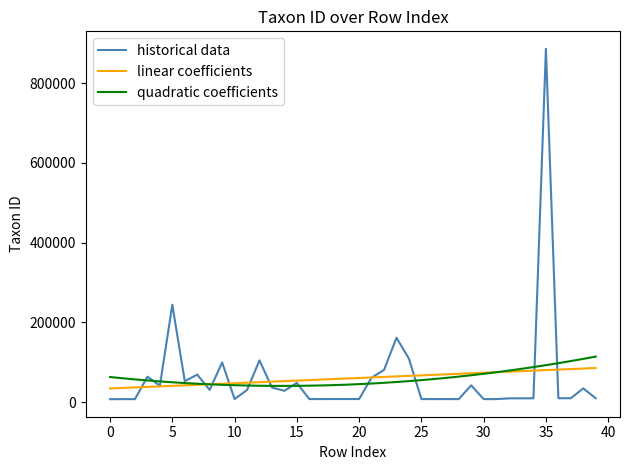

What is the minimum value for linear coefficients?

34651.5